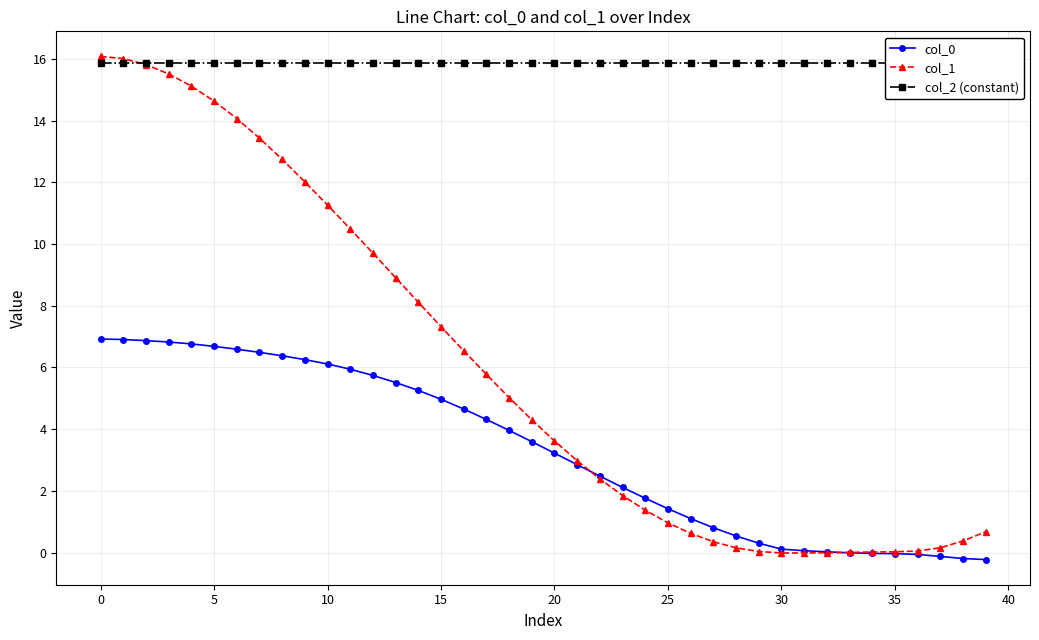

What is the approximate value of col_0 at 26?

1.1